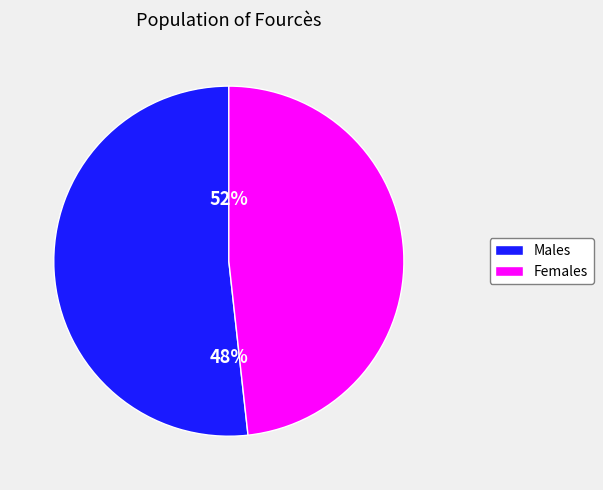

True or false: Bronze Skillet accounts for 1% of the total.

False